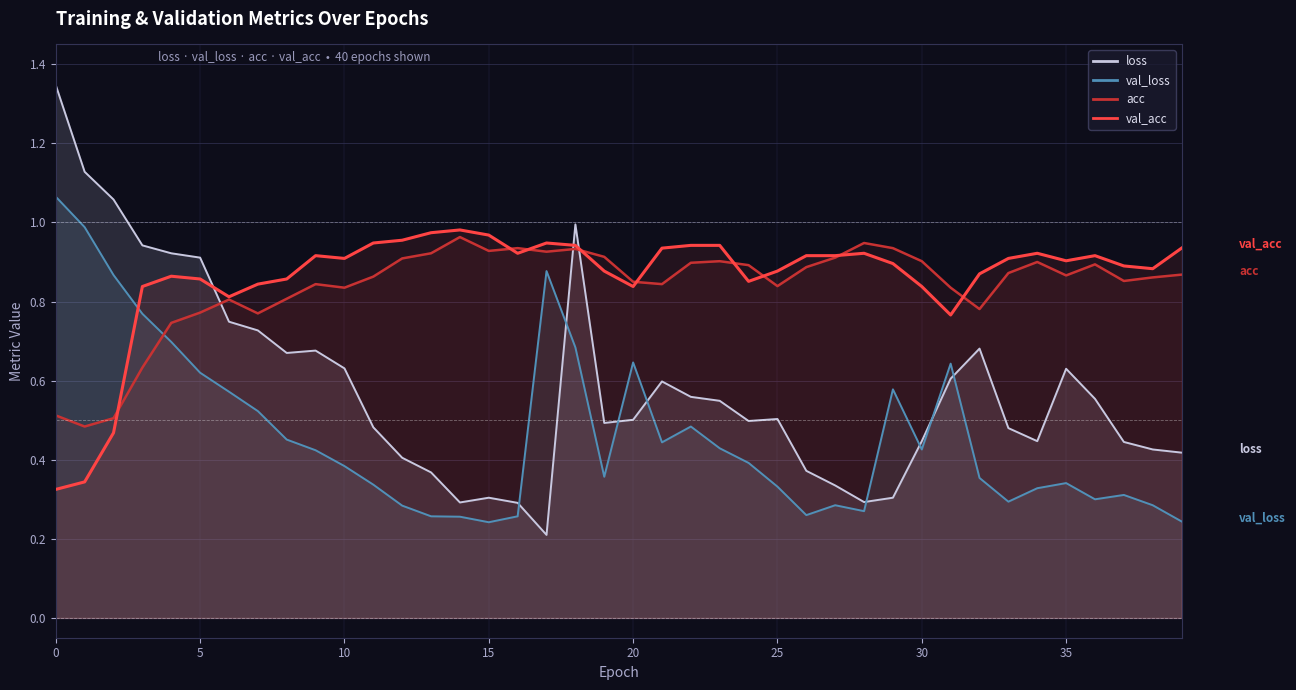

The acc series shows 1.6 at 30. True or false?

False